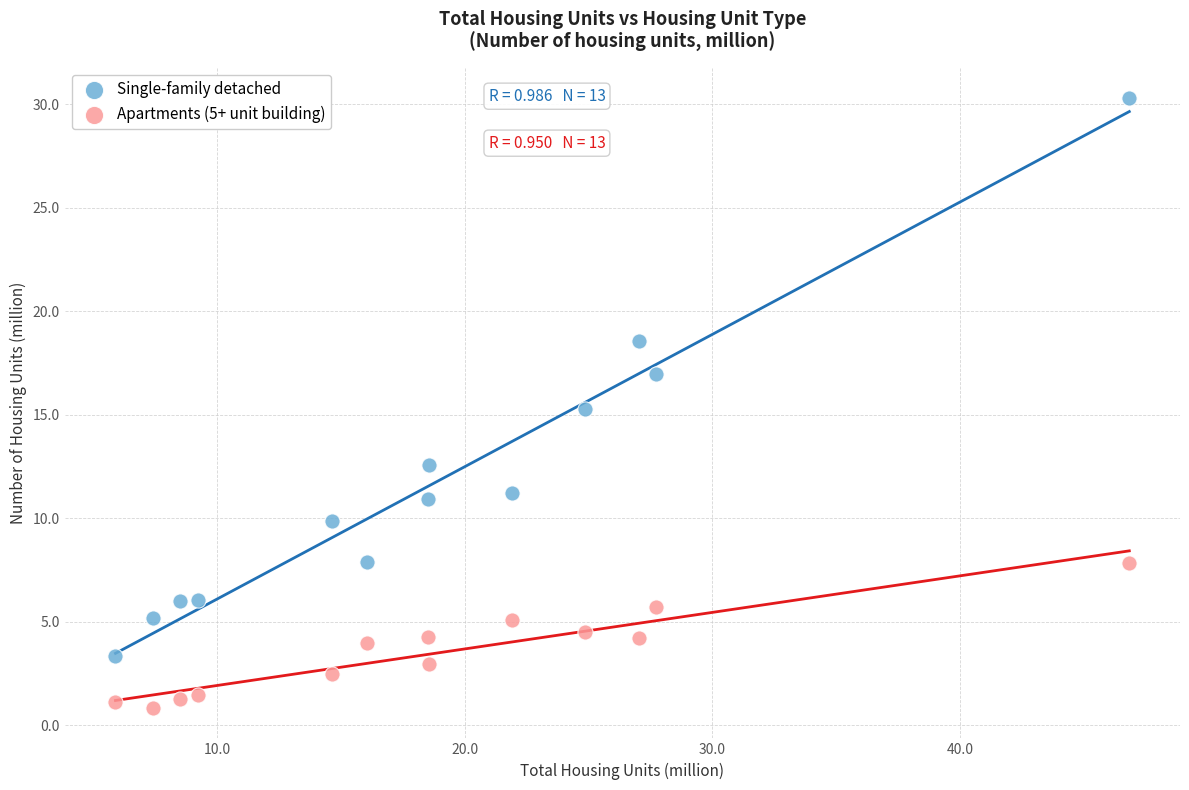

Which series reaches the maximum Y coordinate?

Single-family detached